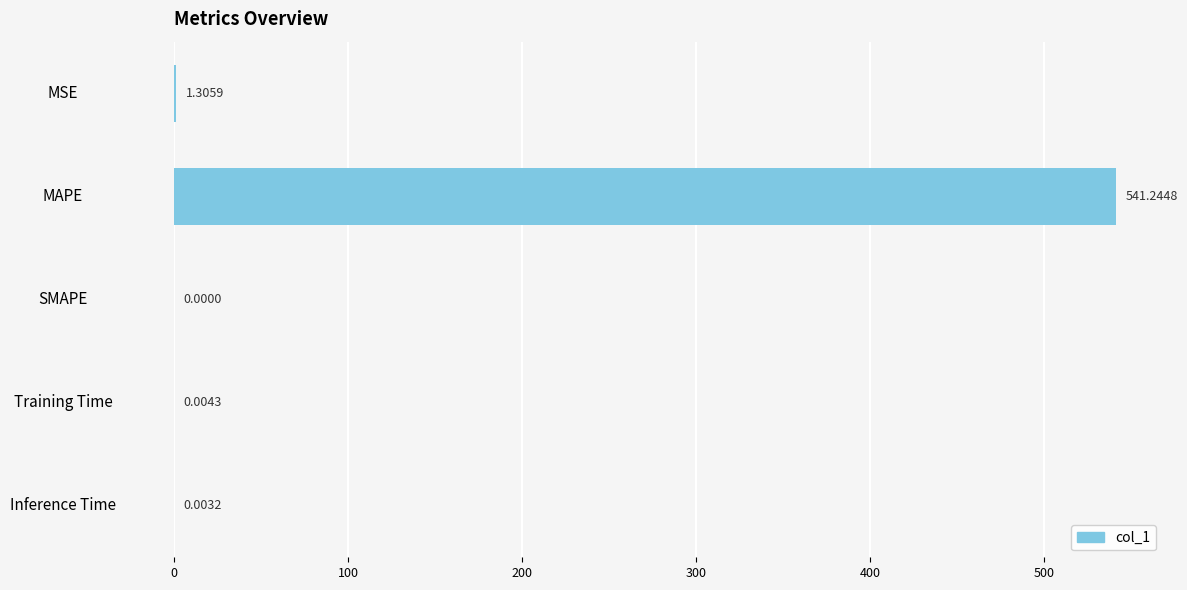

At which label is the value closest to 270?

MSE